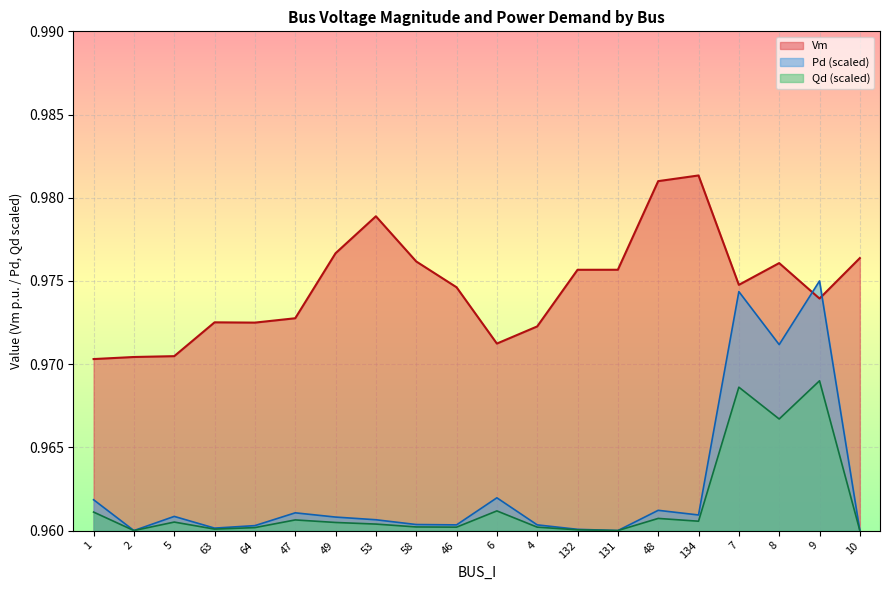

True or false: Qd and Vm intersect in this chart.

False